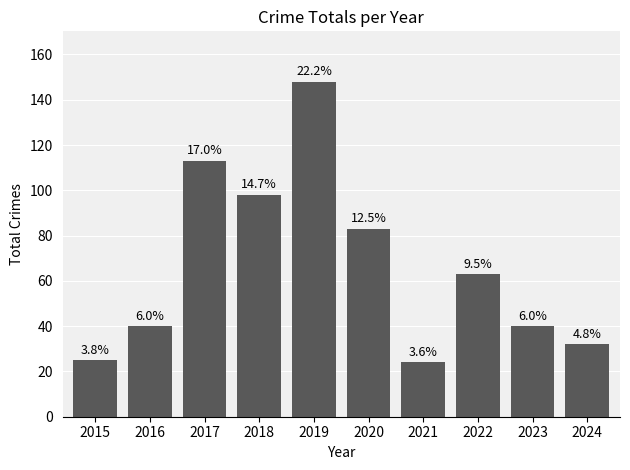

Reading left to right, list all the values displayed in this chart.

25	40	113	98	148	83	24	63	40	32